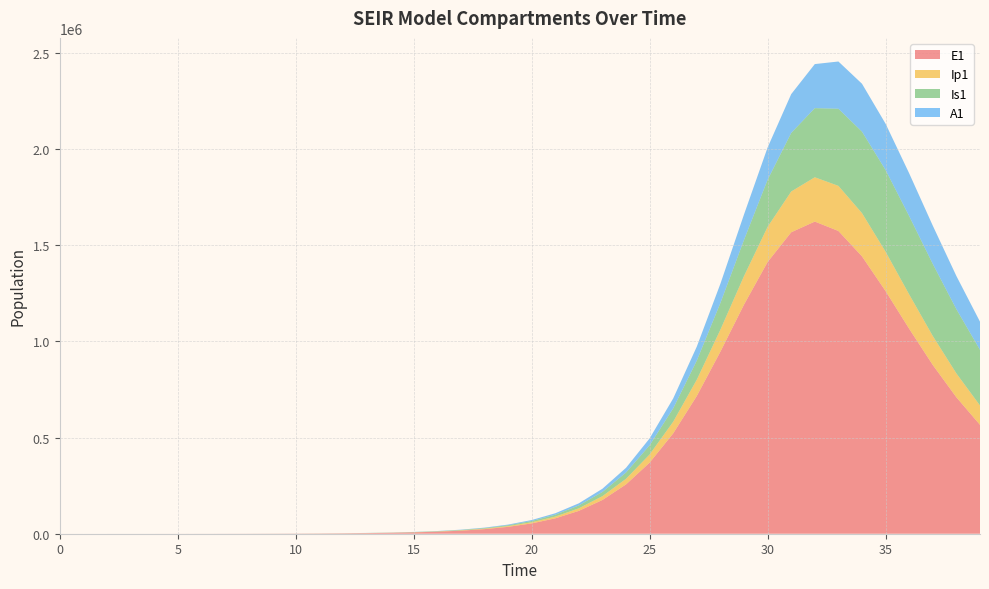

Reading left to right, extract all data points from this chart.

E1: 0.0	6.4	13.2	23.4	40.6	70.1	120.8	208.4	359.3	589.7	901.5	1361.8	2052.3	3091.3	4655.0	7007.7	10545.4	15859.4	23829.8	35757.6	53547.3	79945.4	118820.5	175424.0	256461.9	369627.8	521997.4	716581.9	946909.2	1191485.8	1413007.7	1567682.1	1623305.3	1574378.5	1442261.7	1261705.4	1065701.2	877409.3	709374.5	566252.5
Ip1: 0.0	0.5	1.4	2.7	4.9	8.5	14.7	25.4	43.8	64.4	99.7	151.6	228.8	344.9	519.4	782.1	1177.2	1771.1	2662.6	3998.5	5995.0	8966.4	13362.1	19805.7	29124.4	42334.3	60520.3	84519.0	114331.2	148341.7	182760.3	211999.1	230399.3	234590.8	224865.6	204613.9	178491.5	150706.5	124186.0	100532.1
Is1: 5.0	4.1	4.1	5.1	7.5	11.9	19.8	33.6	57.5	80.2	113.2	167.6	251.5	378.4	569.8	858.0	1291.8	1944.2	2924.8	4396.6	6601.7	9895.9	14796.5	22041.2	32651.5	47978.1	69677.3	99523.0	138932.2	188123.0	245052.9	304695.6	359470.7	401191.5	423763.2	425096.1	407231.1	374958.3	333977.4	289473.7
A1: 0.0	0.3	1.0	2.1	4.1	7.4	13.1	22.8	39.5	56.8	84.3	126.6	190.6	287.1	432.5	651.2	980.3	1475.1	2218.3	3332.8	5000.3	7486.4	11173.7	16600.2	24494.5	35785.1	51538.0	72749.2	99914.2	132383.3	167740.1	201717.7	229124.9	245586.8	249104.9	240472.0	222493.2	198732.8	172497.6	146319.2